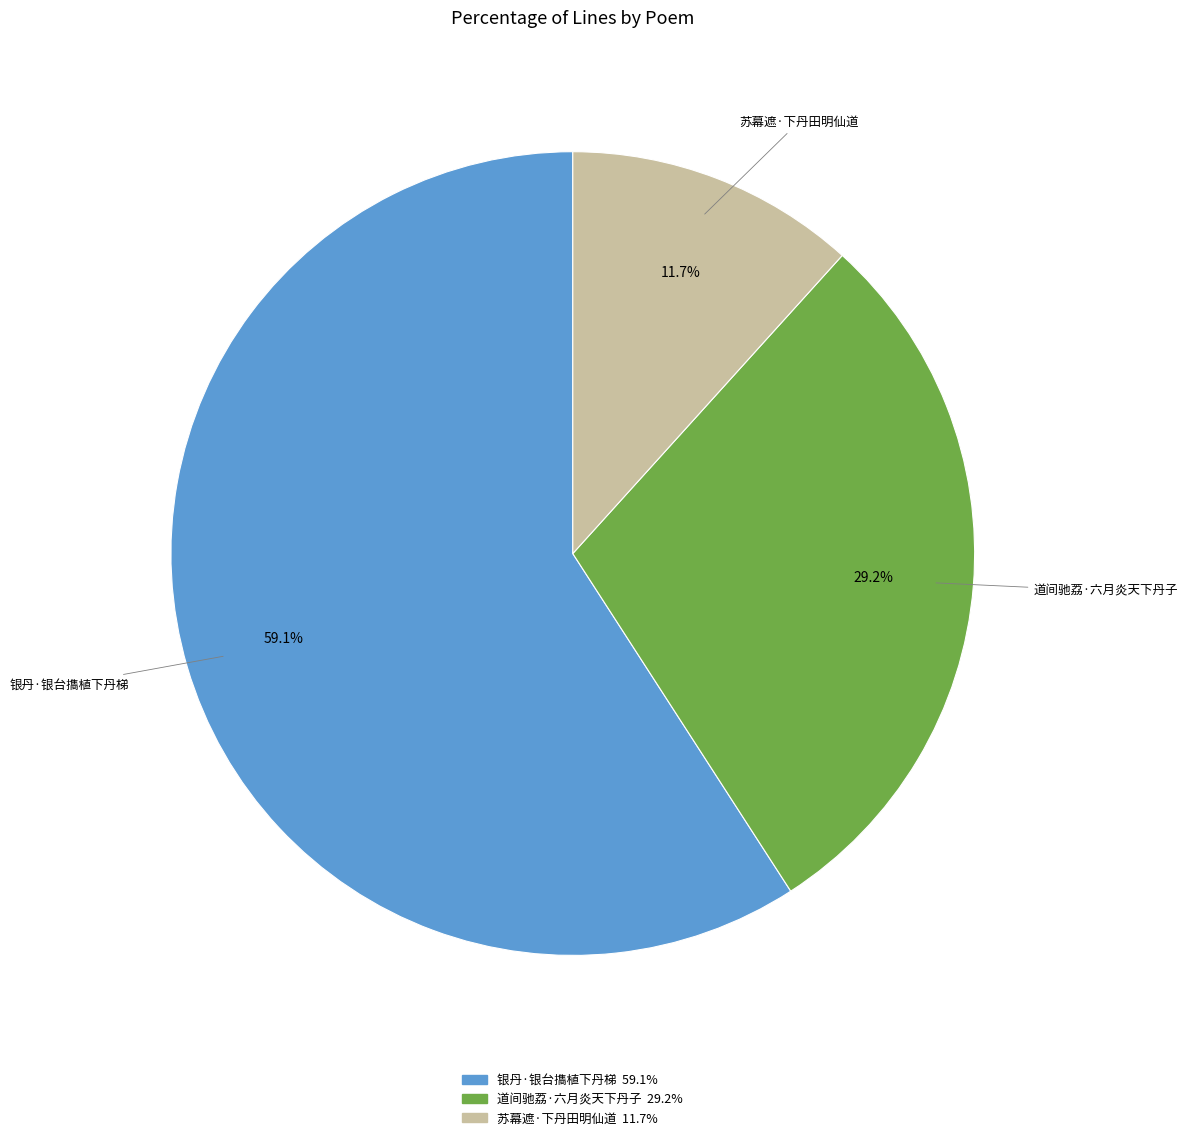

True or false: 银丹·银台㩦植下丹梯 accounts for 59% of the total.

True